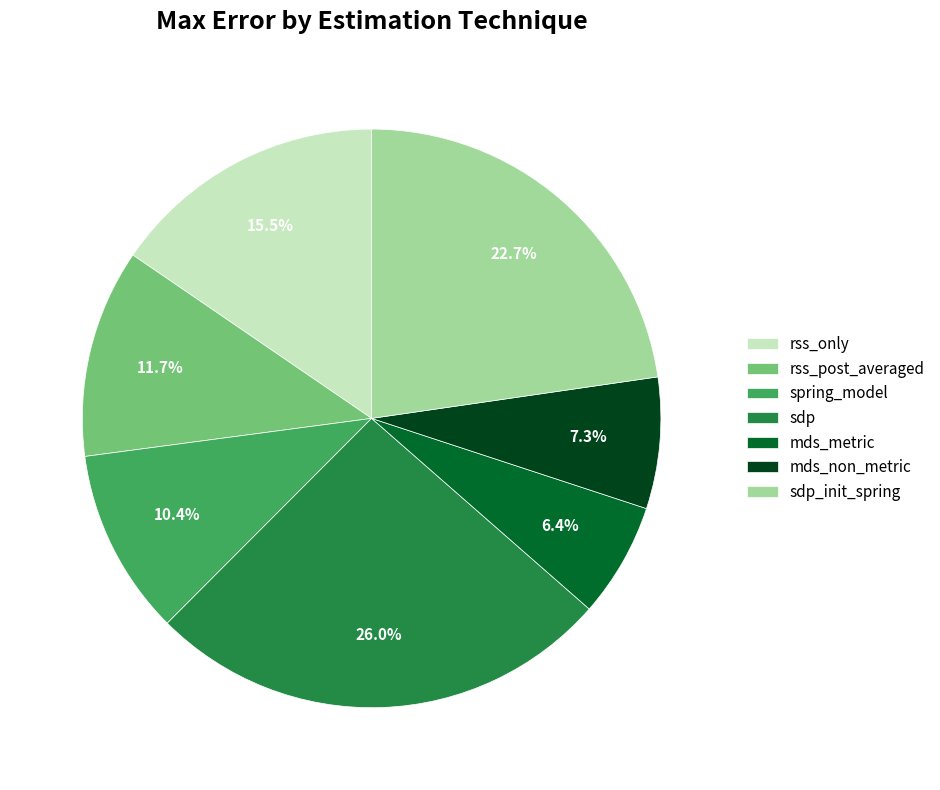

Rank the categories by value from lowest to highest.

mds_metric, mds_non_metric, spring_model, rss_post_averaged, rss_only, sdp_init_spring, sdp